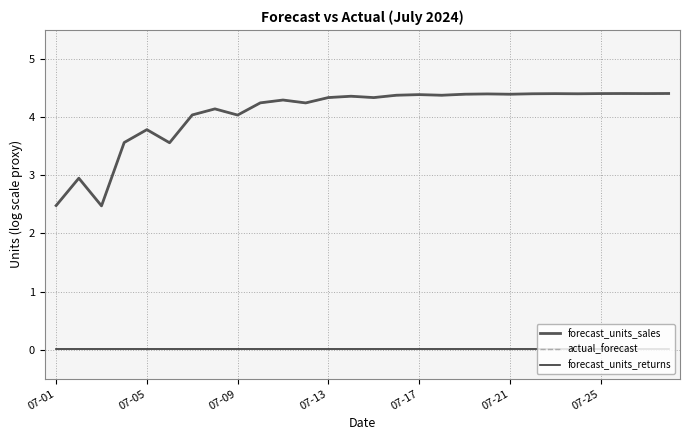

True or false: forecast_units_returns and actual_forecast cross at least once.

False